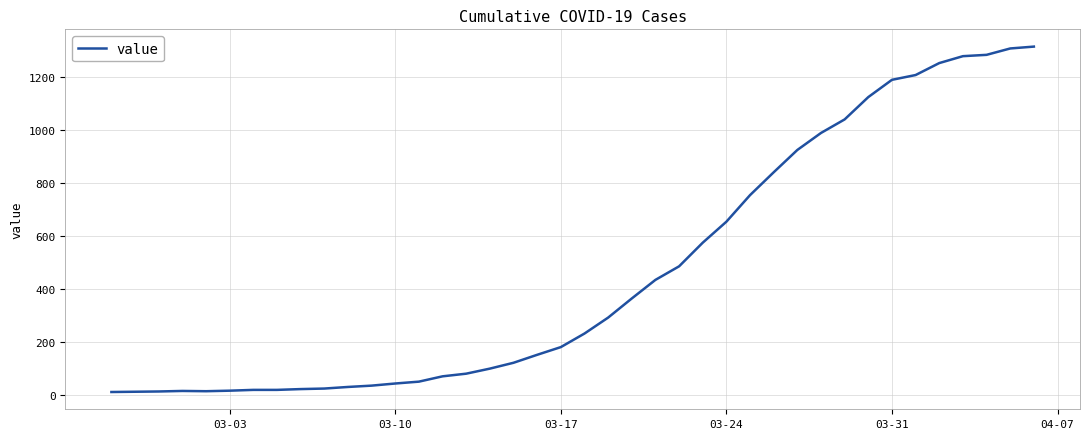

What is the difference between the maximum and minimum values?

1300